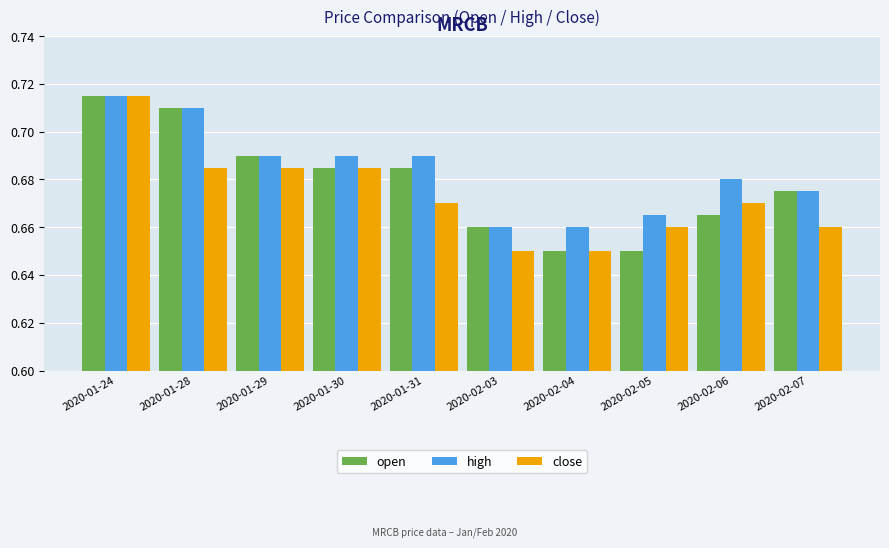

What is the label of the 7th bar from the left?

2020-02-04